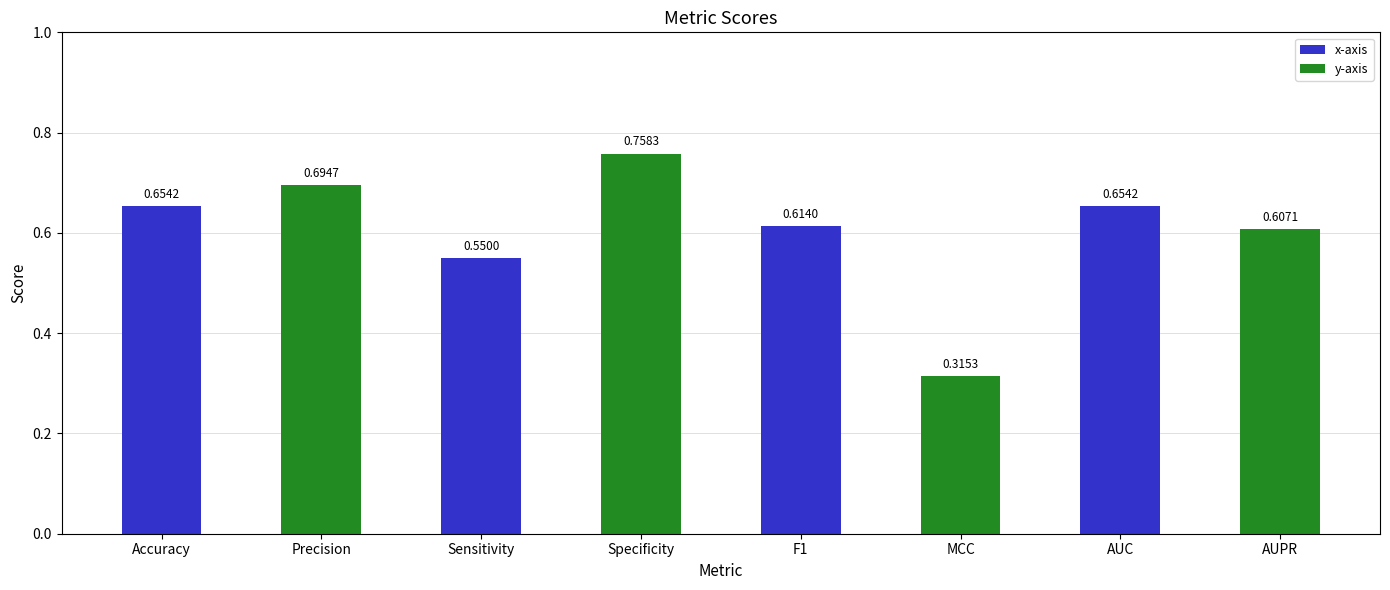

What is the label of the 3rd bar from the right?

MCC